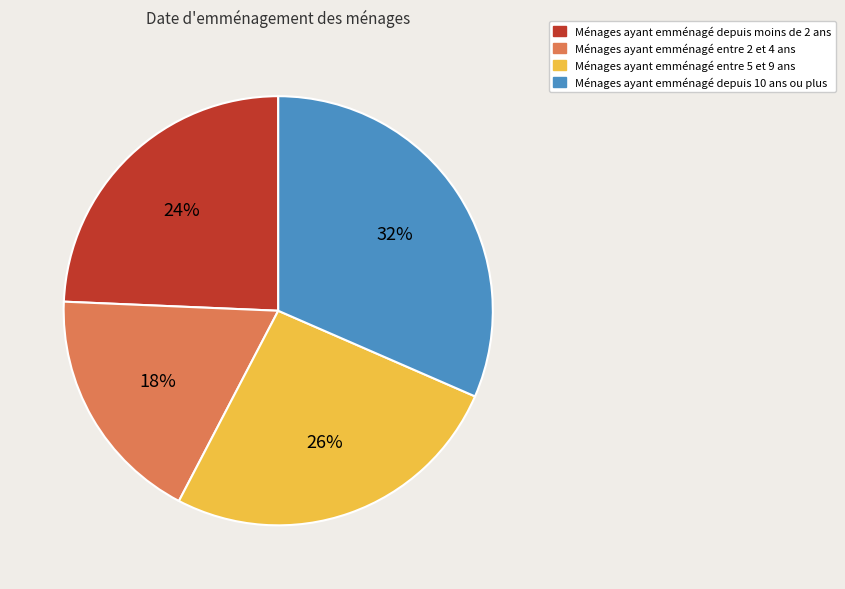

Is the sum of Ménages ayant emménagé entre 2 et 4 ans and Ménages ayant emménagé entre 5 et 9 ans greater than half?

No